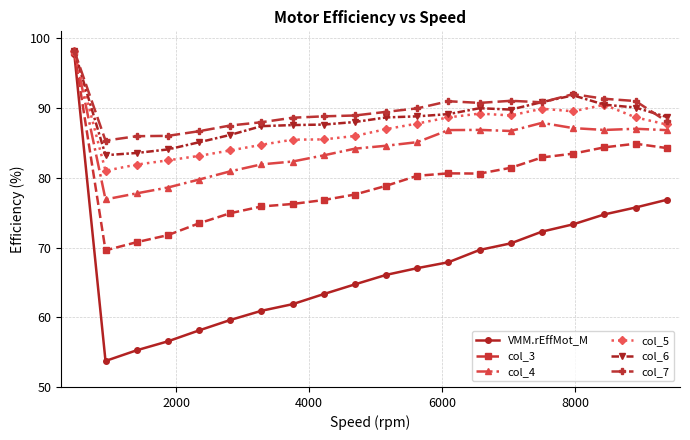

What is the greatest value displayed?

98.2